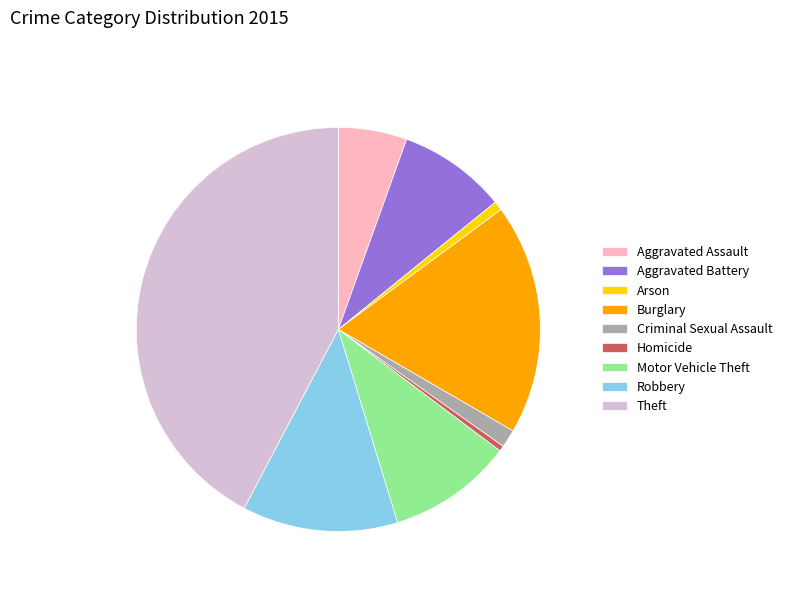

Which has a higher value, Aggravated Battery or Criminal Sexual Assault?

Aggravated Battery